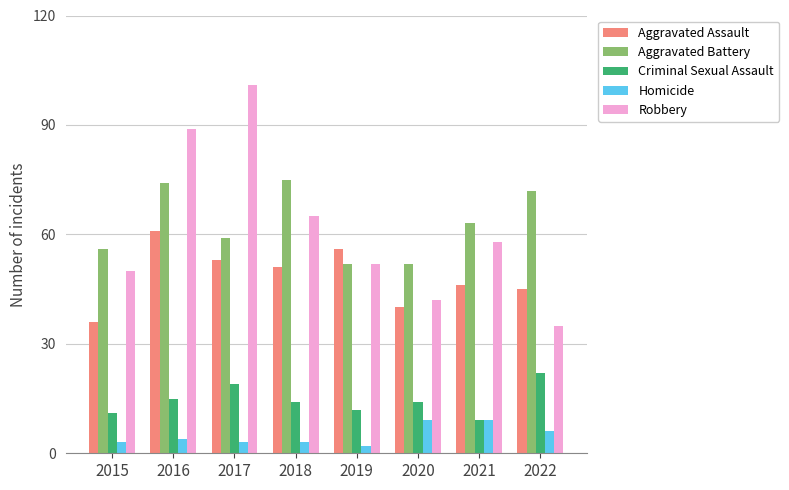

Is the value of Homicide at 2015 greater than the value of Robbery at 2017?

No